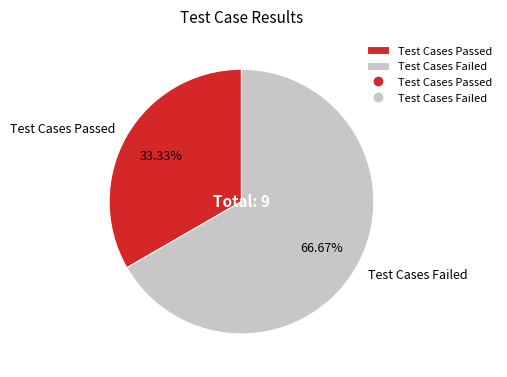

To the nearest percent, what is the average slice percentage?

50%